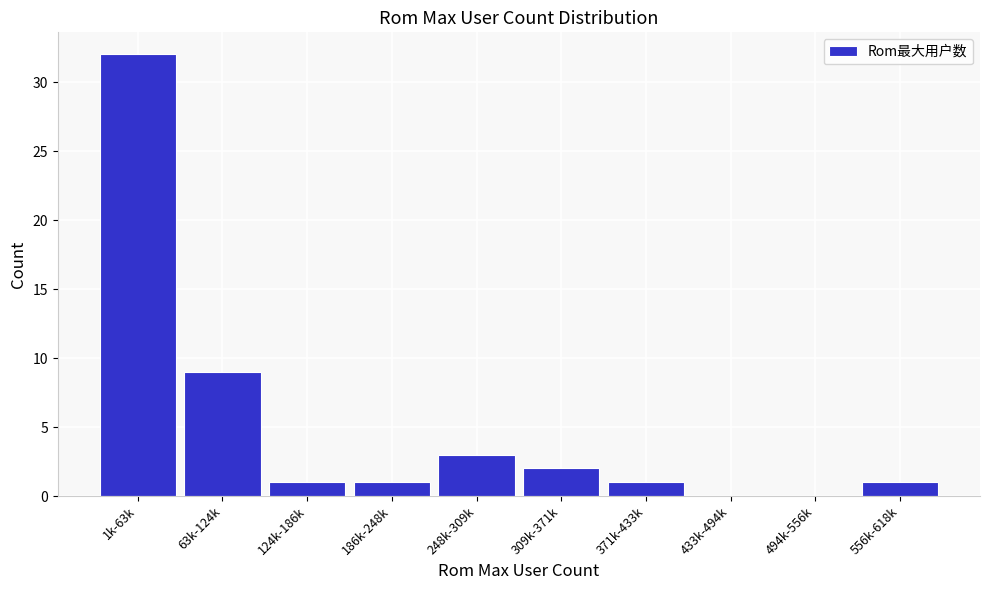

Reading left to right, transcribe all the data shown in this chart.

1k-63k=32	63k-124k=9	124k-186k=1	186k-248k=1	248k-309k=3	309k-371k=2	371k-433k=1	433k-494k=0	494k-556k=0	556k-618k=1